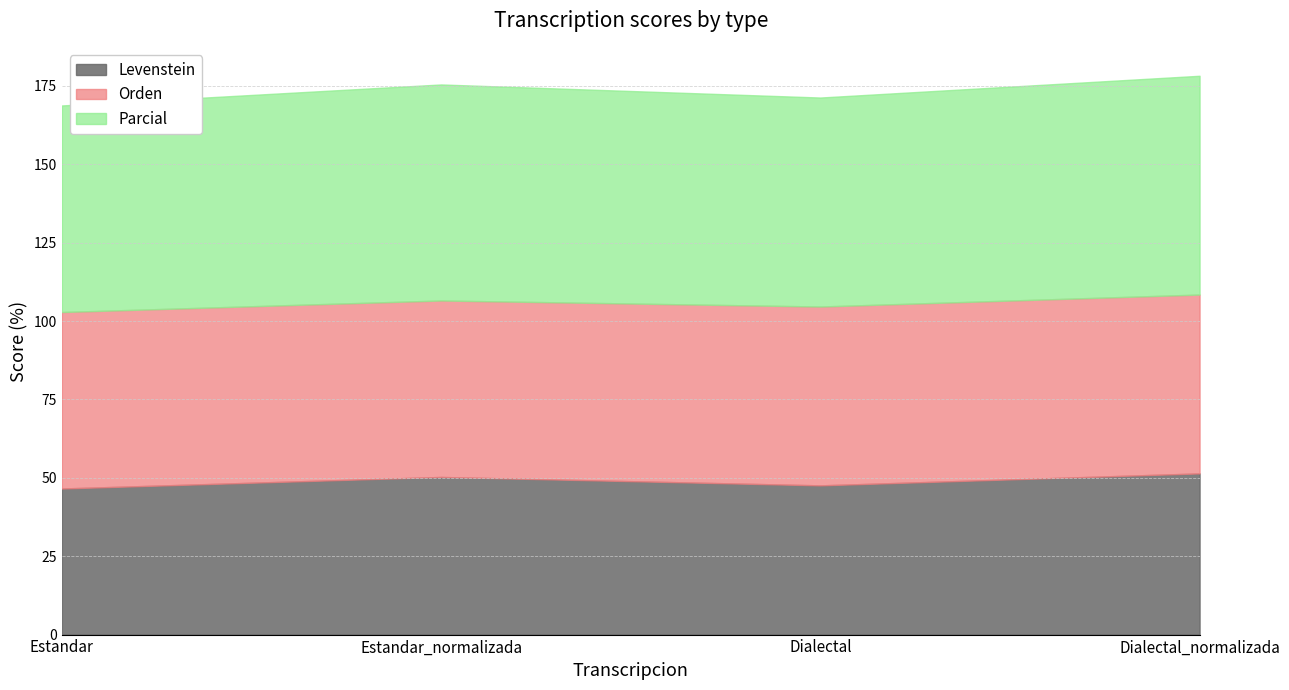

Is it true that Levenstein equals 50.3 at Estandar_normalizada?

True